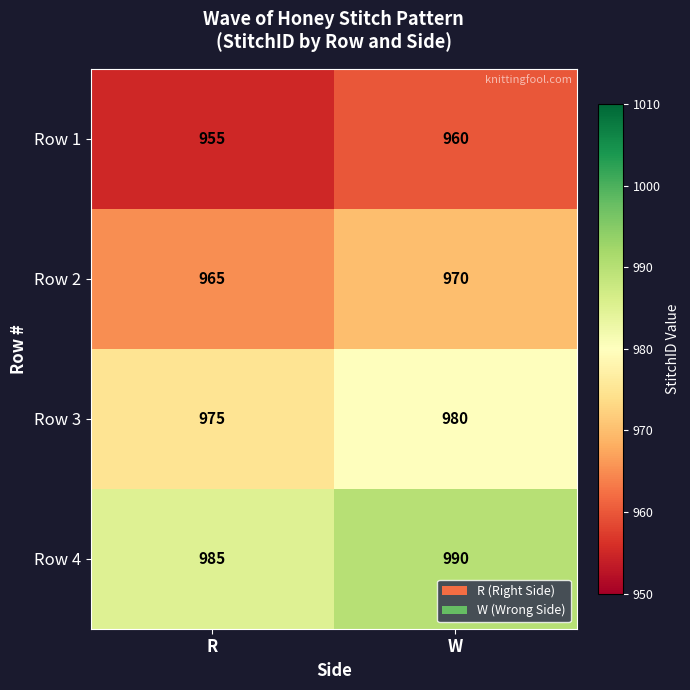

How many values in the Row 1 series are below 960?

1